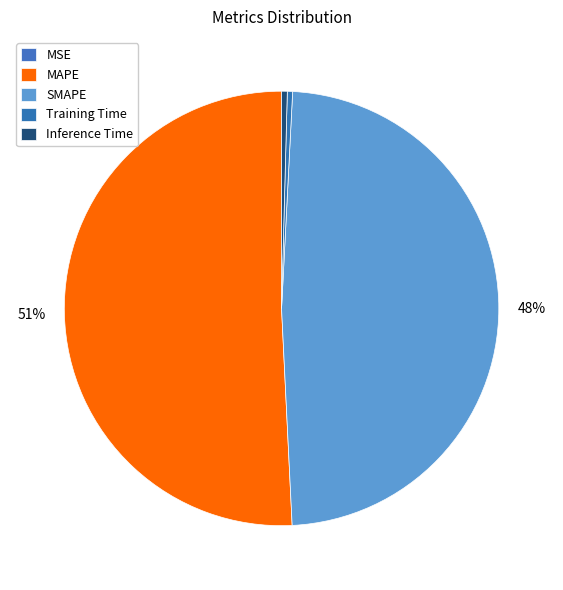

Is there any slice that represents more than half of the pie?

Yes